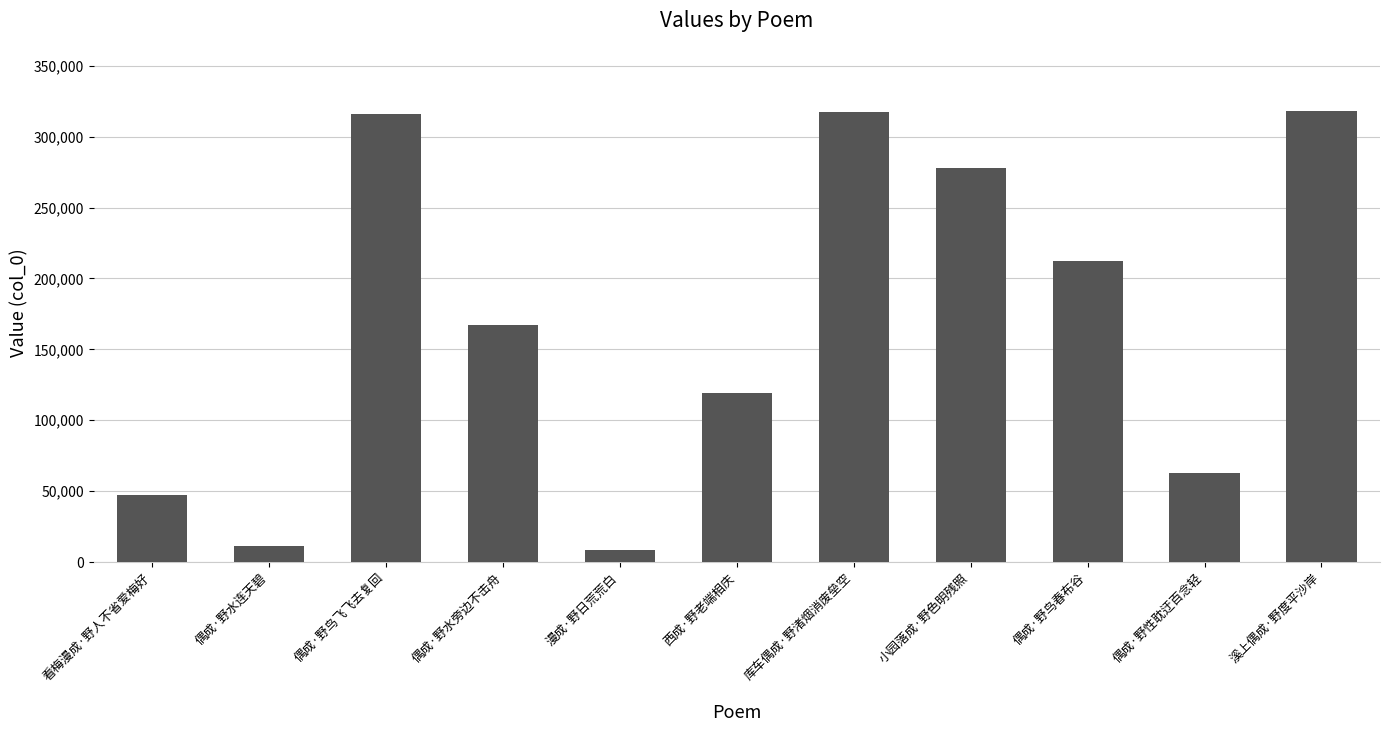

What is the difference between the maximum and second lowest values?

306675